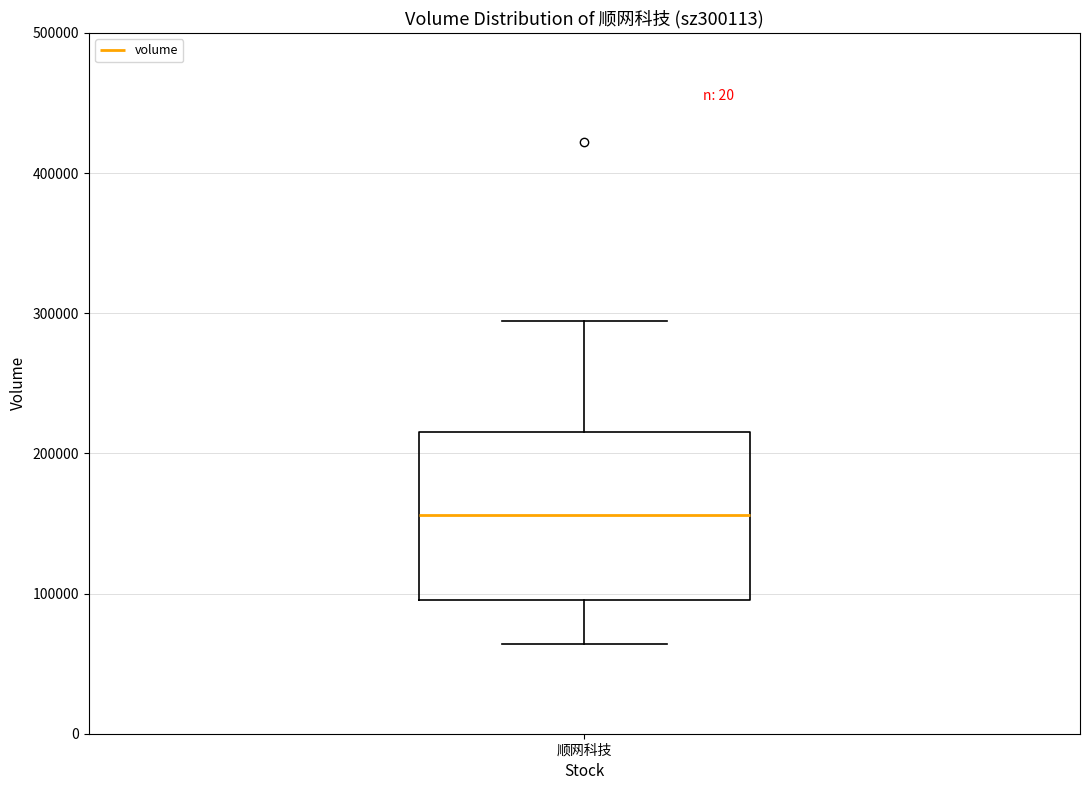

Where does the lower whisker of the box for 顺网科技 end on the y-axis? The values are not printed on the chart, so give them approximately, as read against the axis.

60000